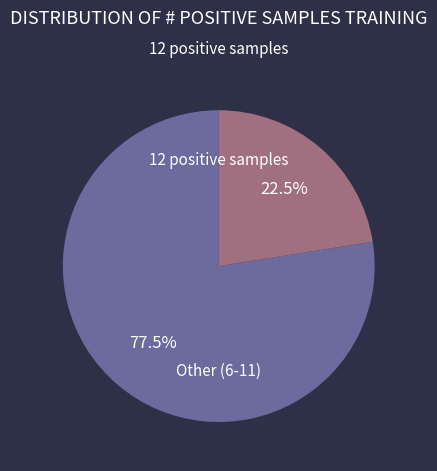

How many segments does this pie chart have?

2